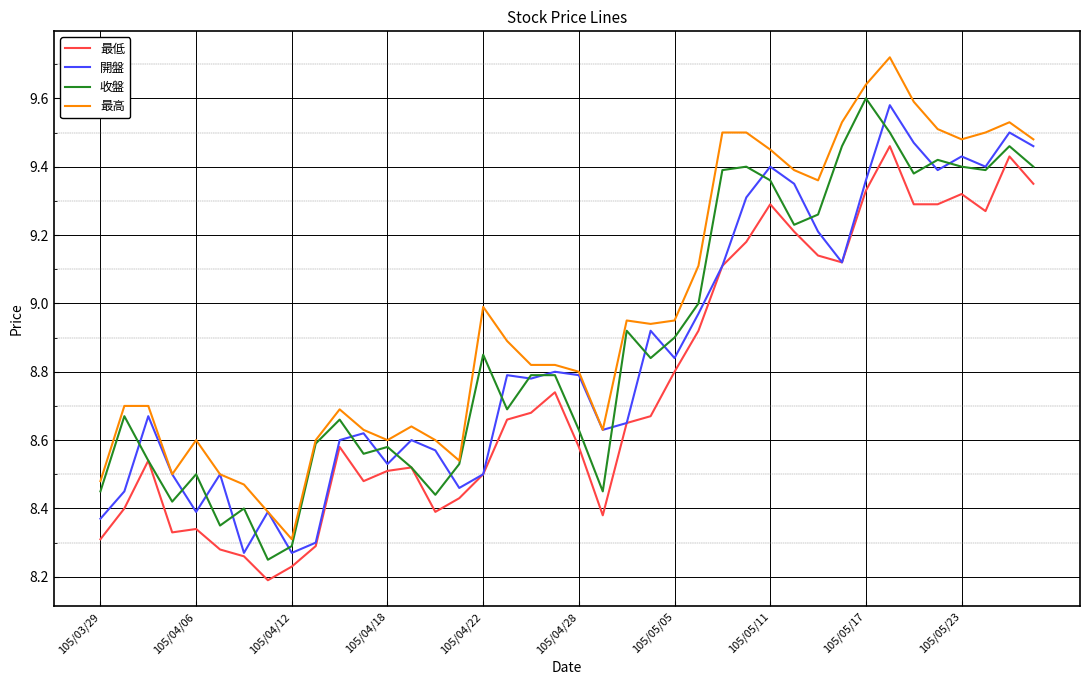

True or false: 收盤 and 開盤 intersect in this chart.

True